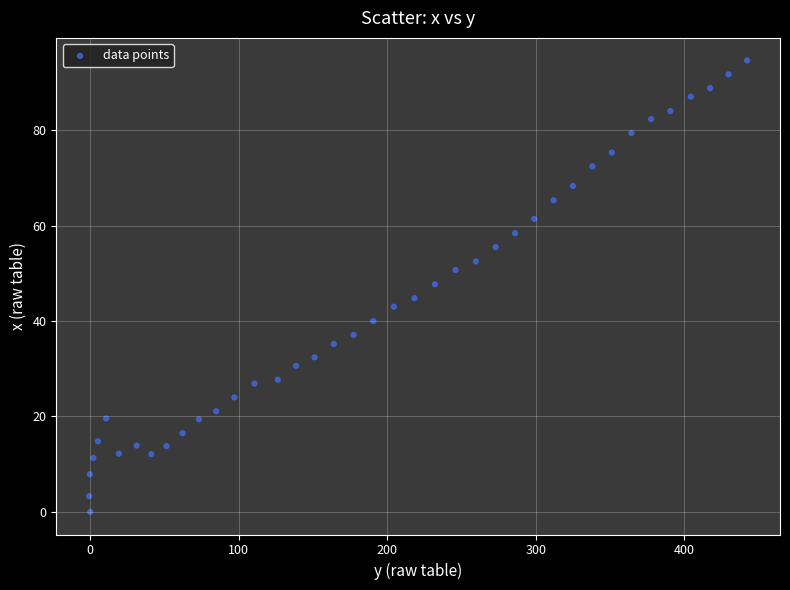

What is the range of X values (max minus min)?

443.0